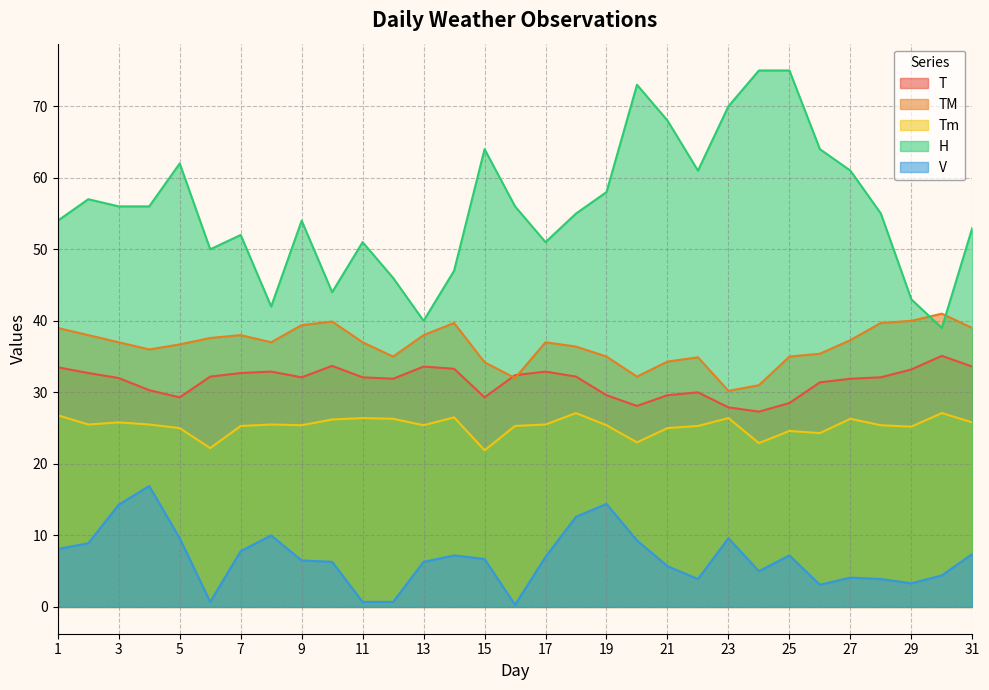

How many lines are shown in the chart?

5